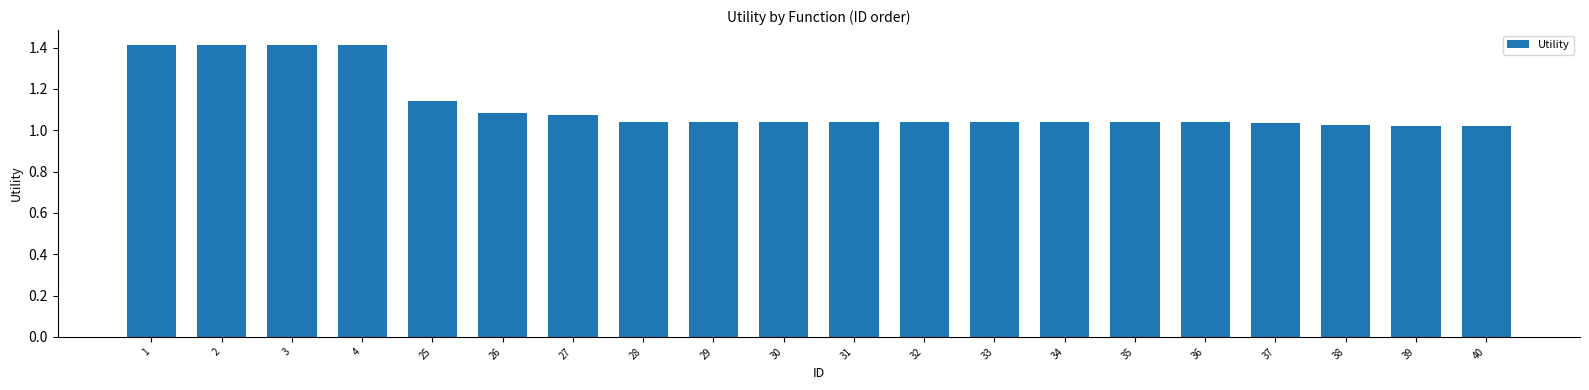

What is the value of the 3rd bar from the left?

1.4